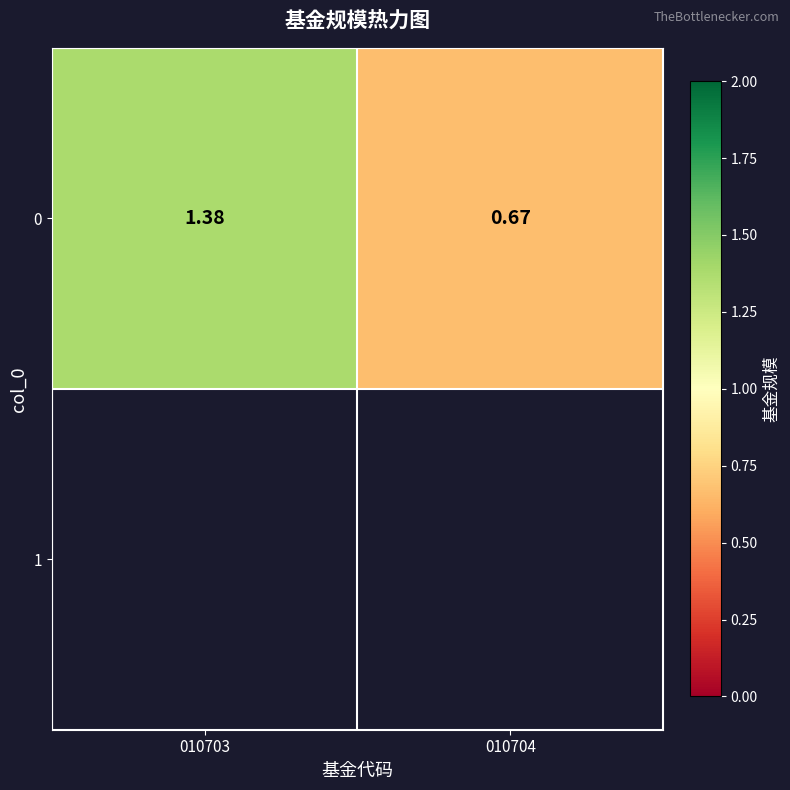

Is it true that the value at 010703 is 1.8?

False